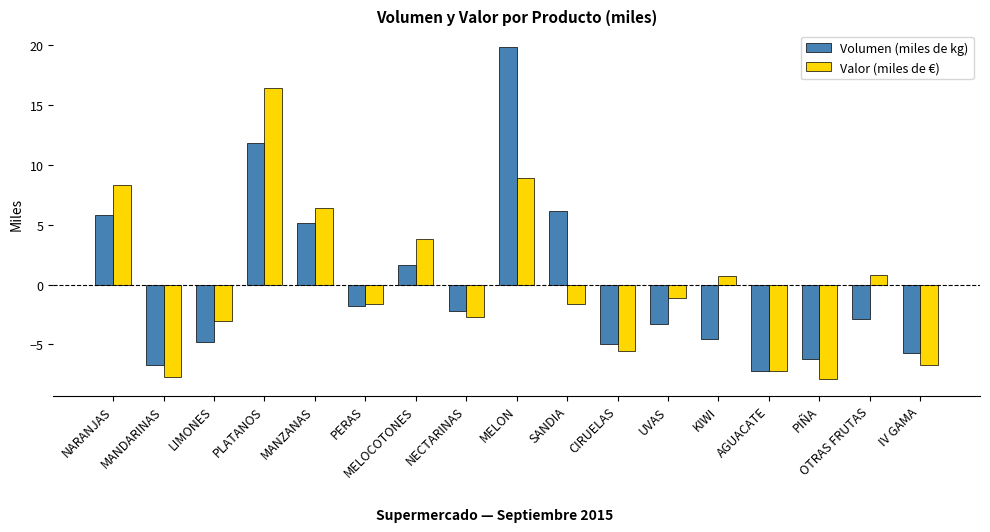

The Volumen (miles de kg) series shows 1.9 at SANDIA. True or false?

False